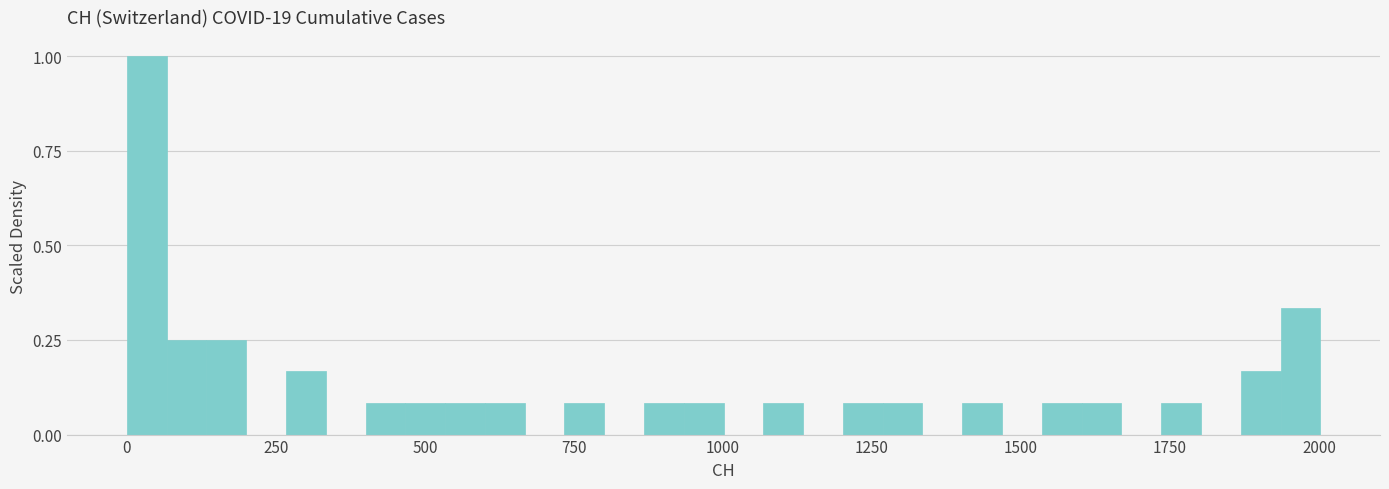

Read against the x-axis, roughly where is the centre of the tallest bar?

50